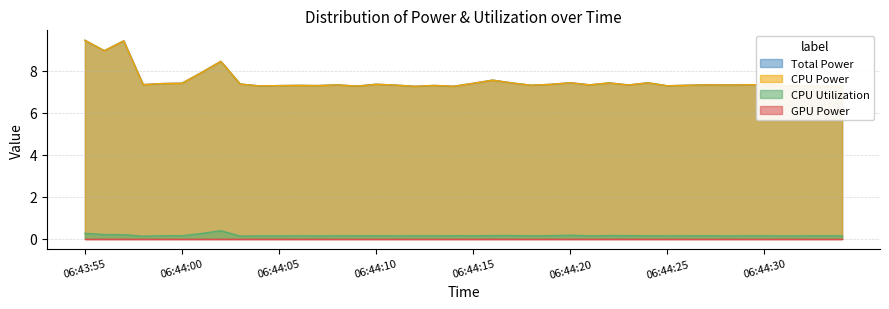

True or false: Total Power and CPU Power cross at least once.

False